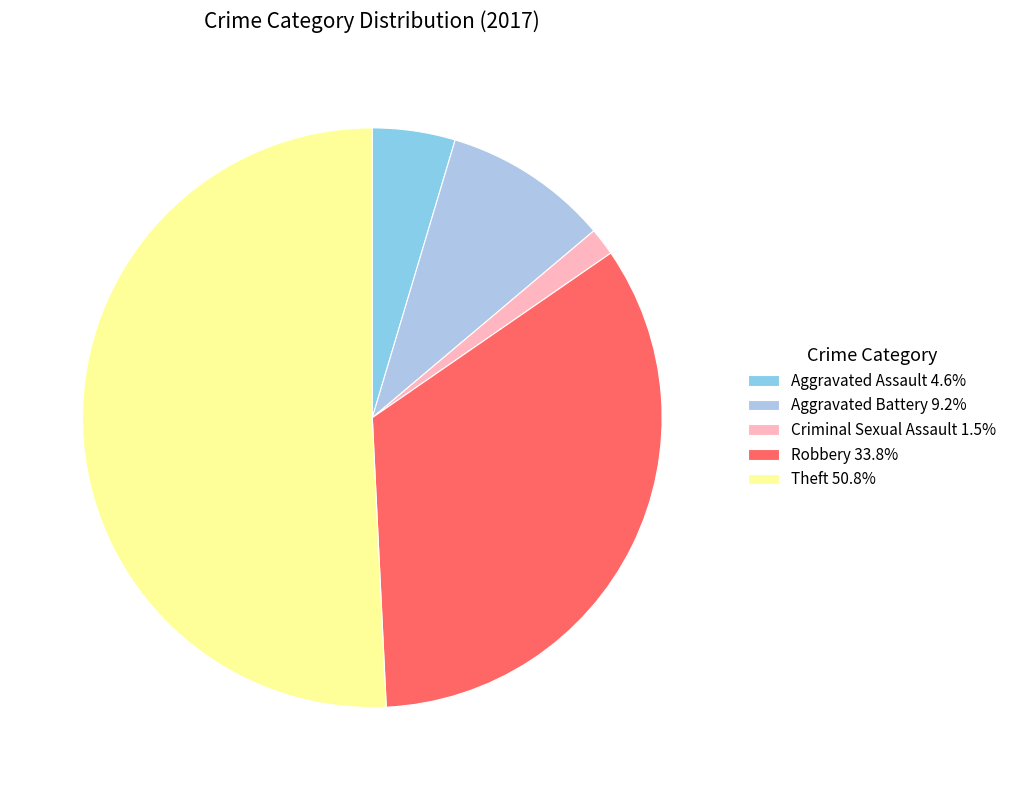

How many slices are in this pie chart?

5